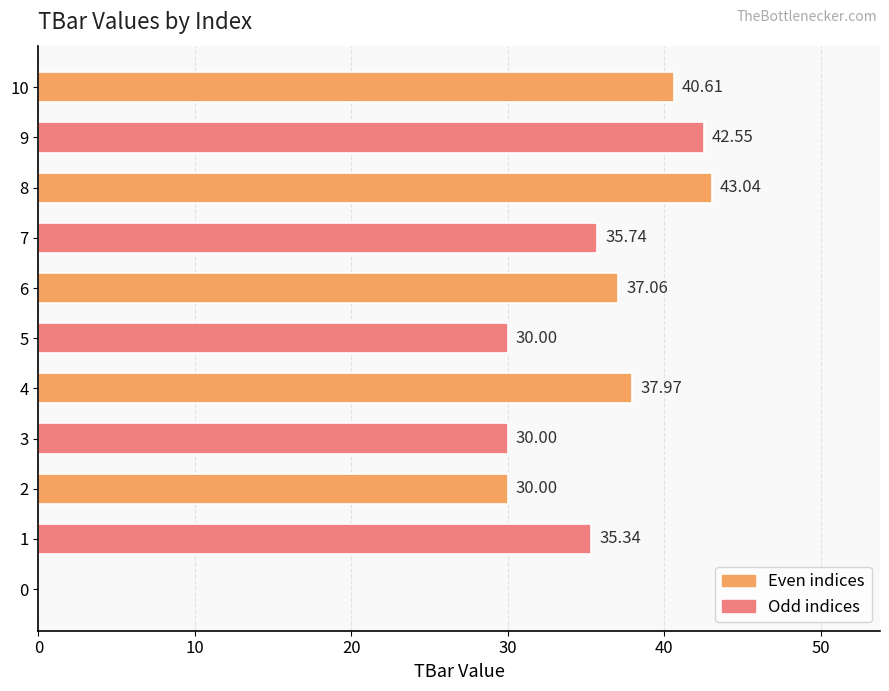

What is the maximum value shown in the chart?

43.0